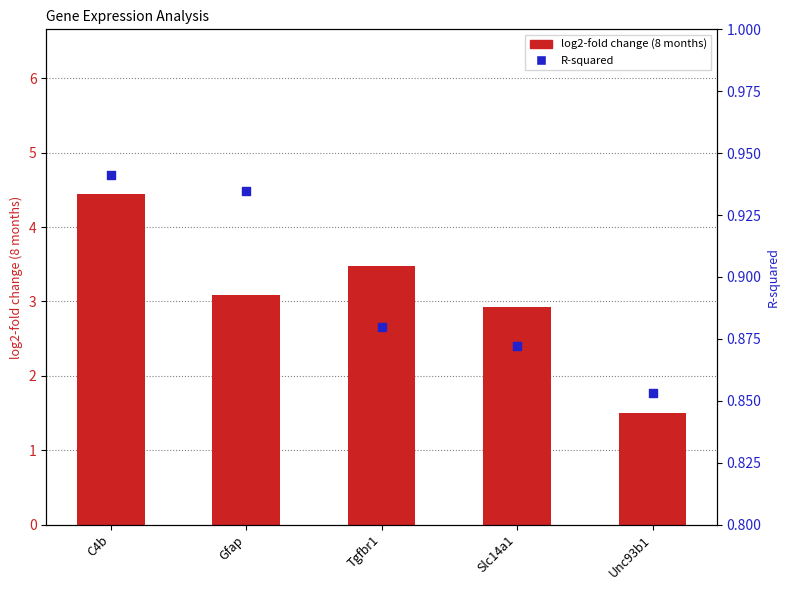

Which series contains the lowest Y value?

R-squared